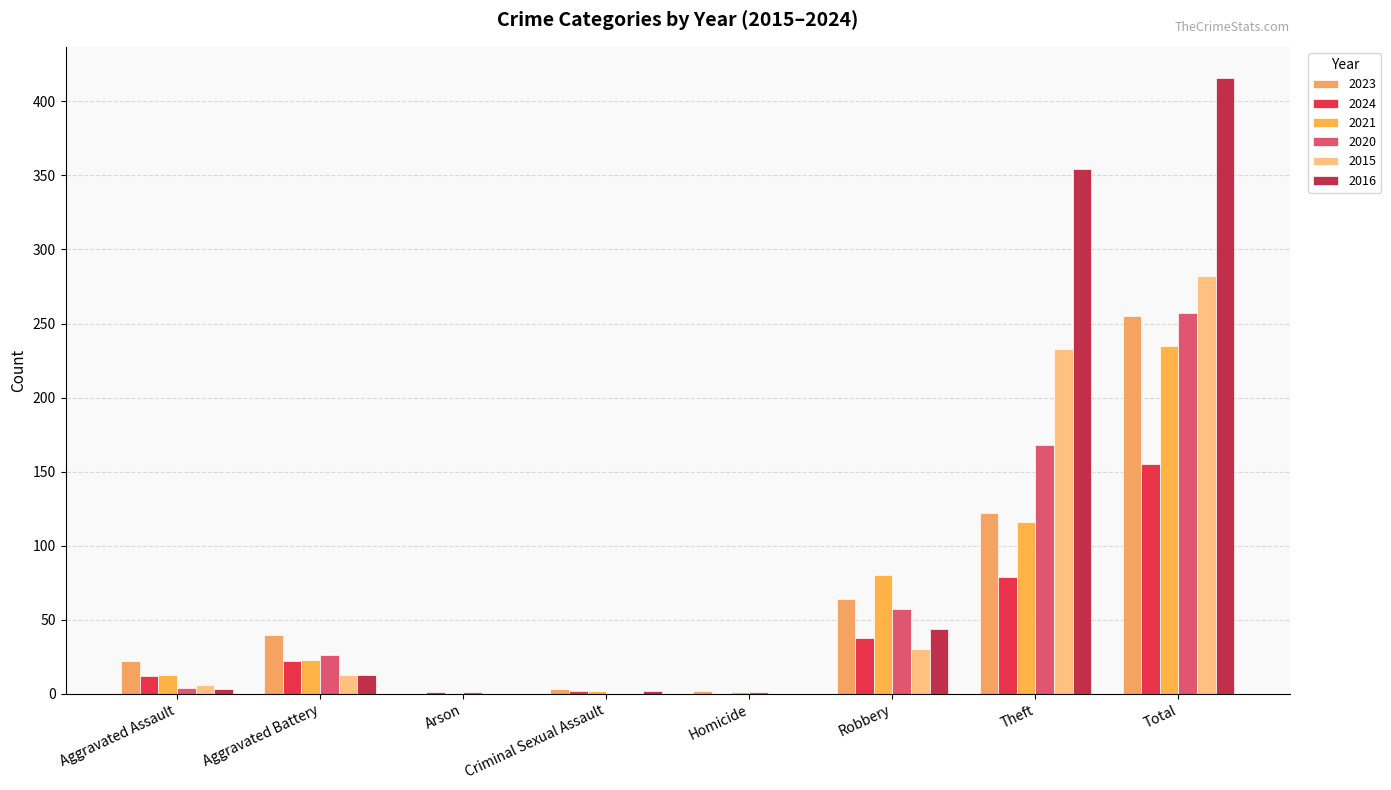

How many groups of bars are there?

8